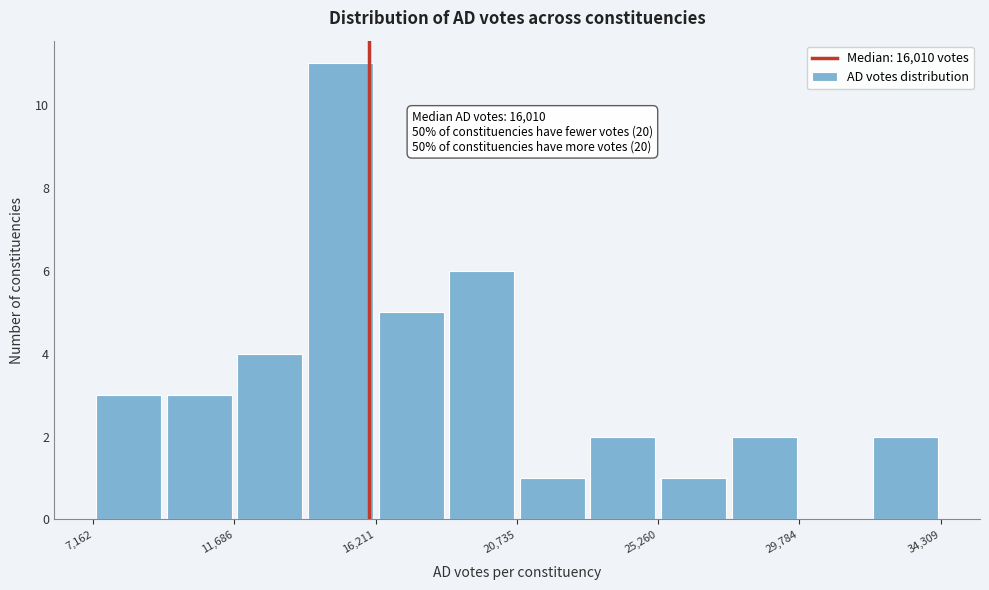

Which range on the x-axis has the tallest bar?

14000 to 16000